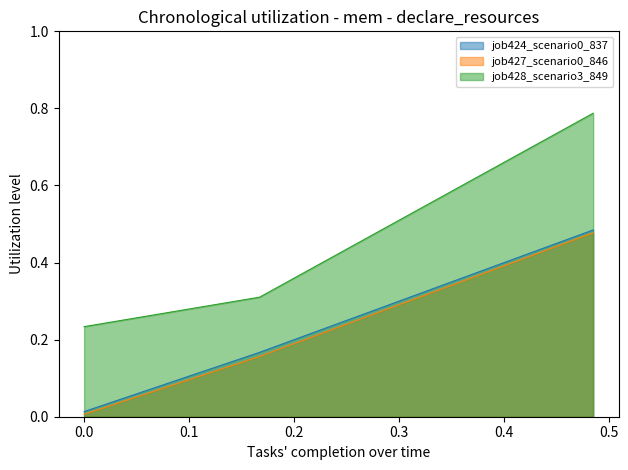

Does the chart display data point markers on the line(s)?

No